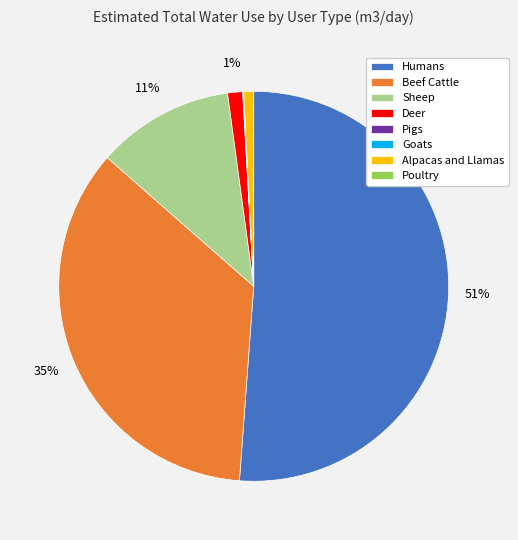

To the nearest percent, what is the average slice percentage?

12%